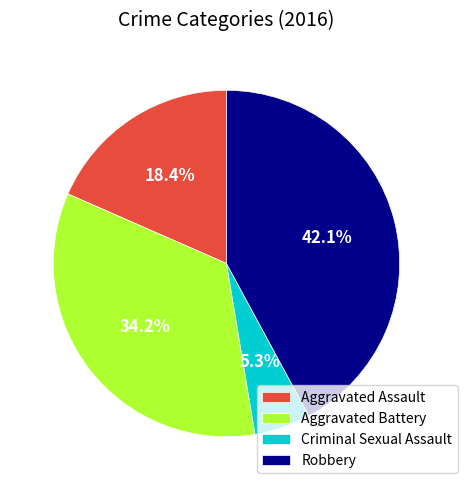

To the nearest percent, what percentage of the pie is Criminal Sexual Assault?

5%